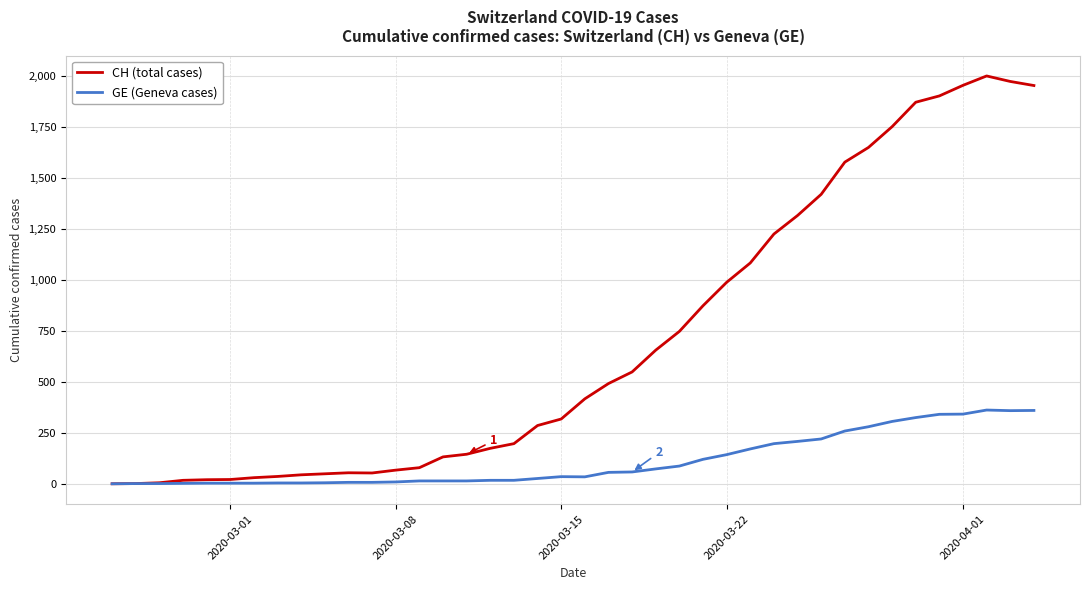

List the series in order of their overall mean, highest first.

CH (total cases), GE (Geneva cases)